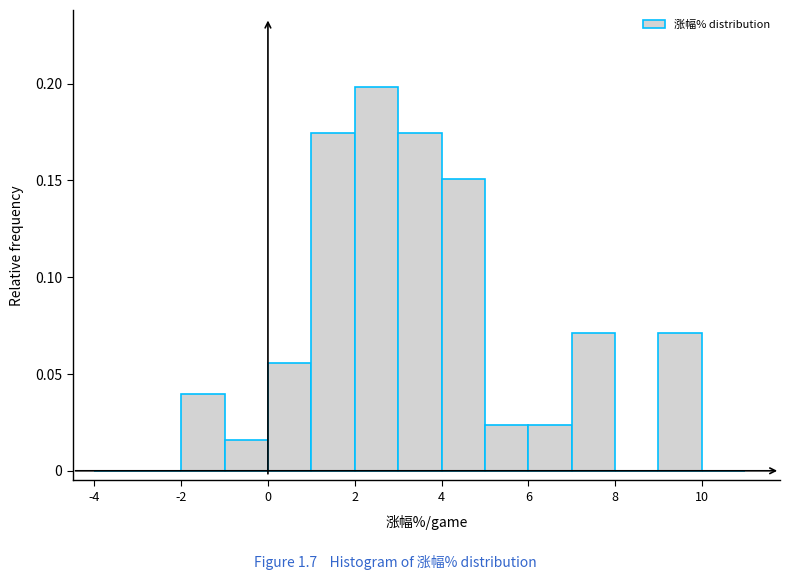

Reading left to right, transcribe this chart: for each bar, give the range it covers on the x-axis and its height. The values are not printed on the chart, so give them approximately, as read against the axis.

-4 to -3: 0
-3 to -2: 0
-2 to -1: 0.040
-1 to 0: 0.015
0 to 1: 0.055
1 to 2: 0.175
2 to 3: 0.200
3 to 4: 0.175
4 to 5: 0.150
5 to 6: 0.025
6 to 7: 0.025
7 to 8: 0.070
8 to 9: 0
9 to 10: 0.070
10 to 11: 0